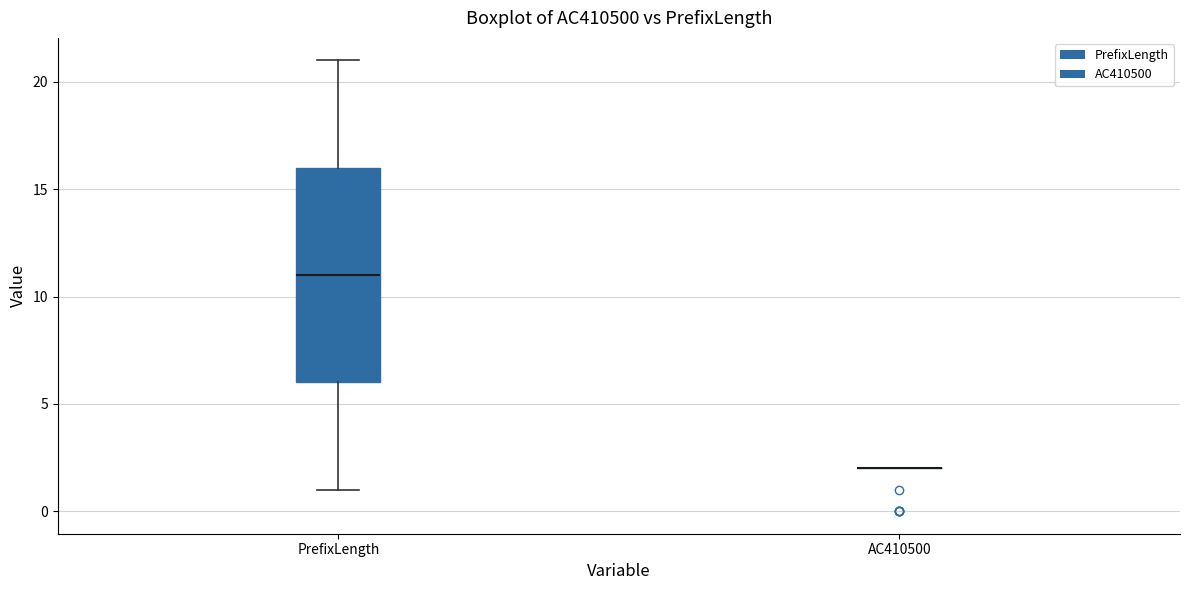

Where does the median line of the box for PrefixLength sit on the y-axis? The values are not printed on the chart, so give them approximately, as read against the axis.

11